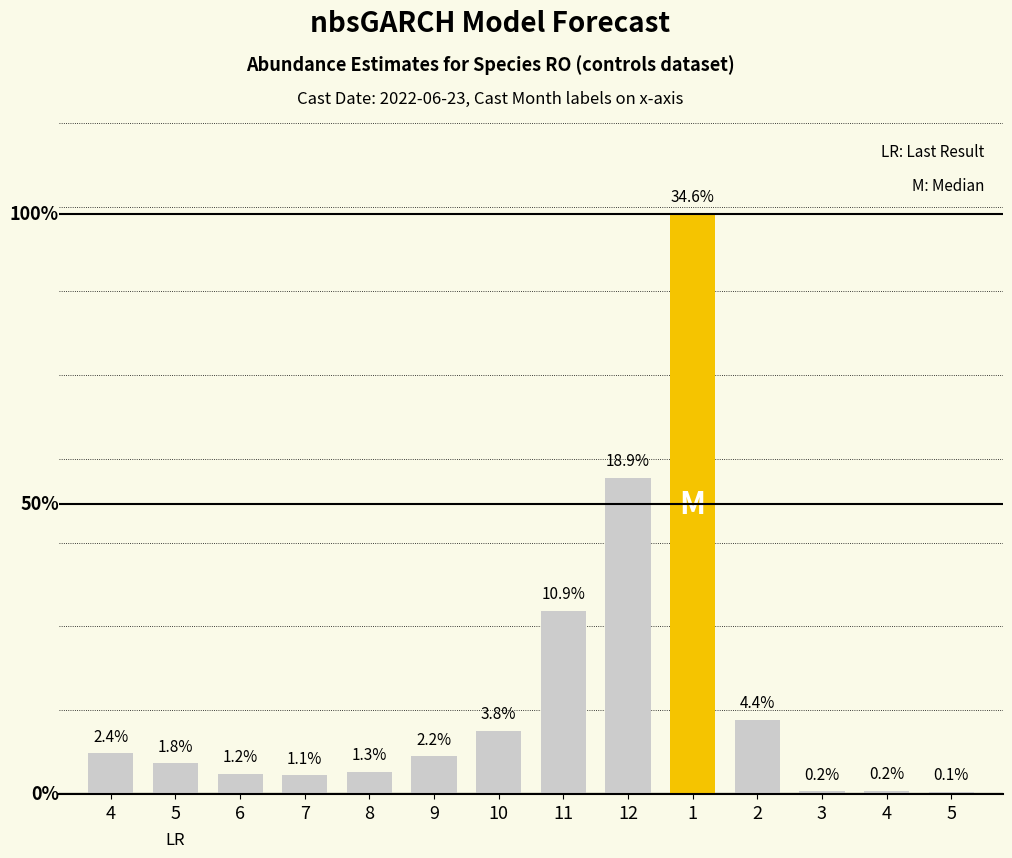

How many bars are there in total?

14